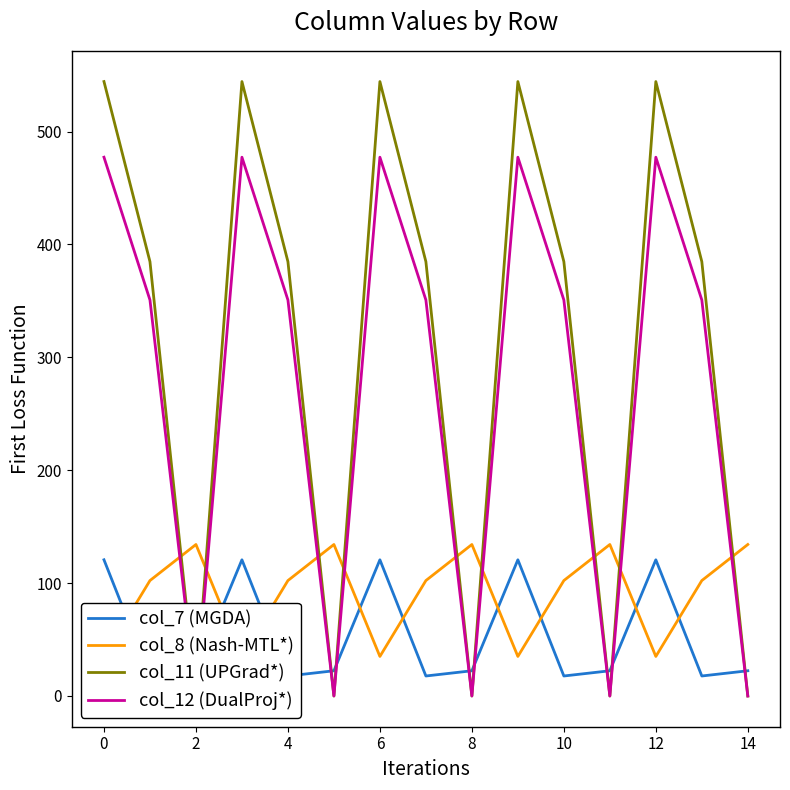

Is it true that col_7 (MGDA) equals 30.1 at 6?

False